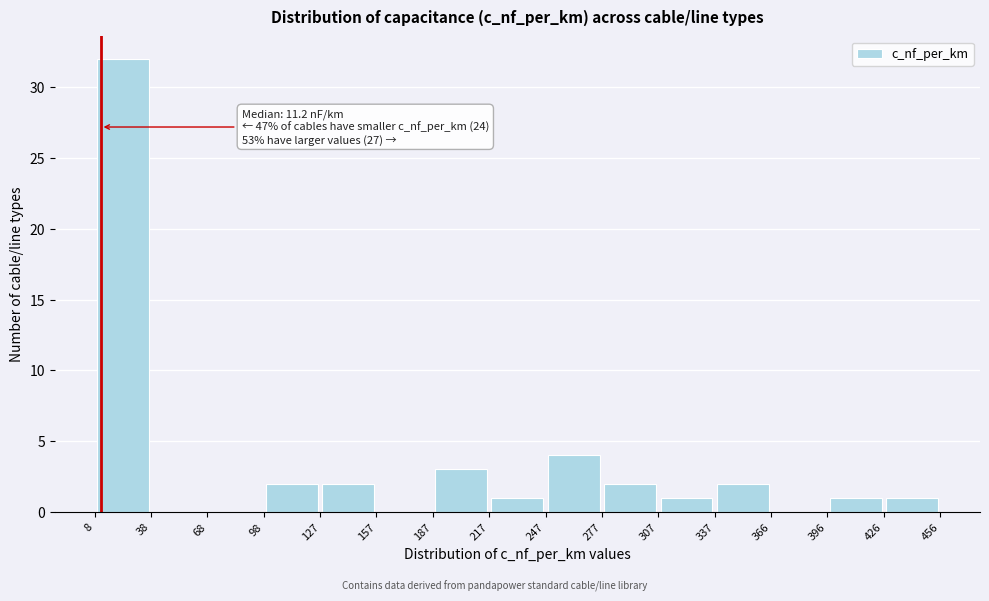

Over which range of the x-axis is the bar tallest?

8 to 38